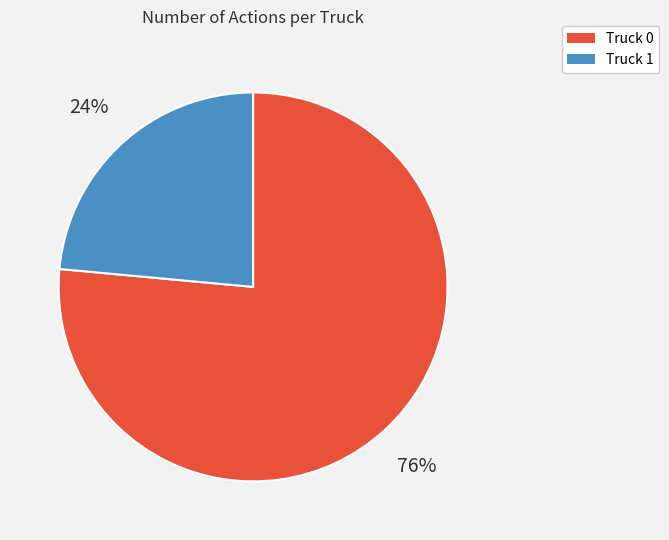

Count the number of slices in the pie.

2